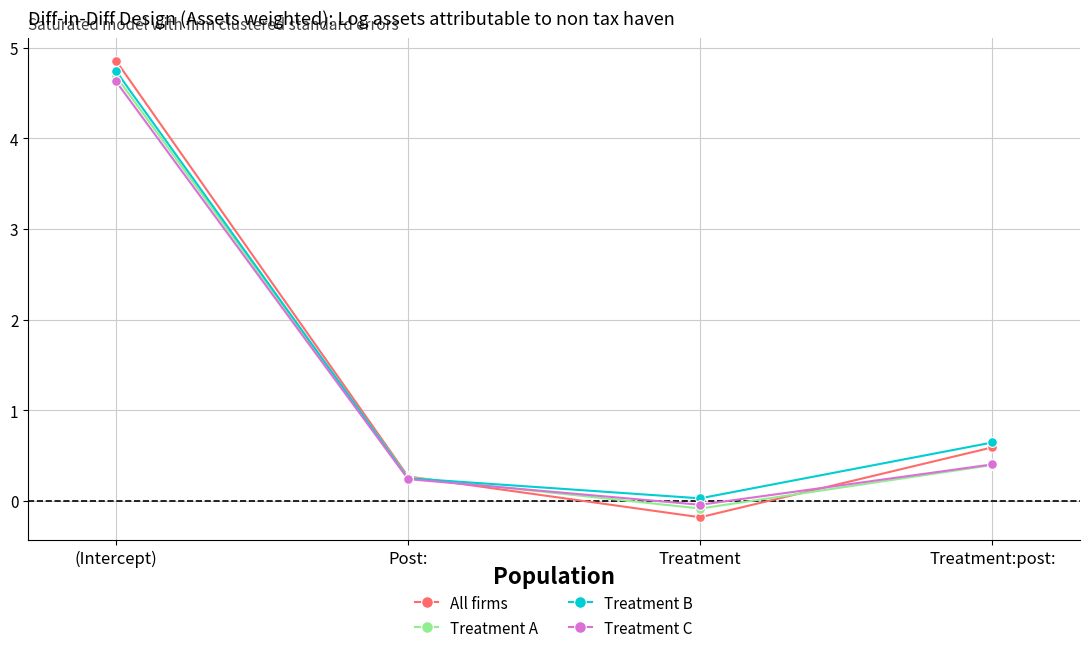

What is the sum of all Treatment A values?

5.3